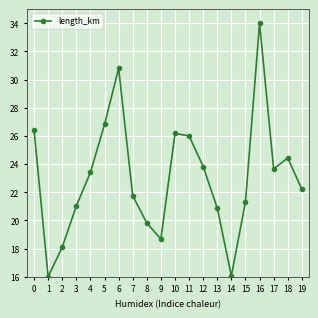

What is the change in value from 5 to 12?

-3.0